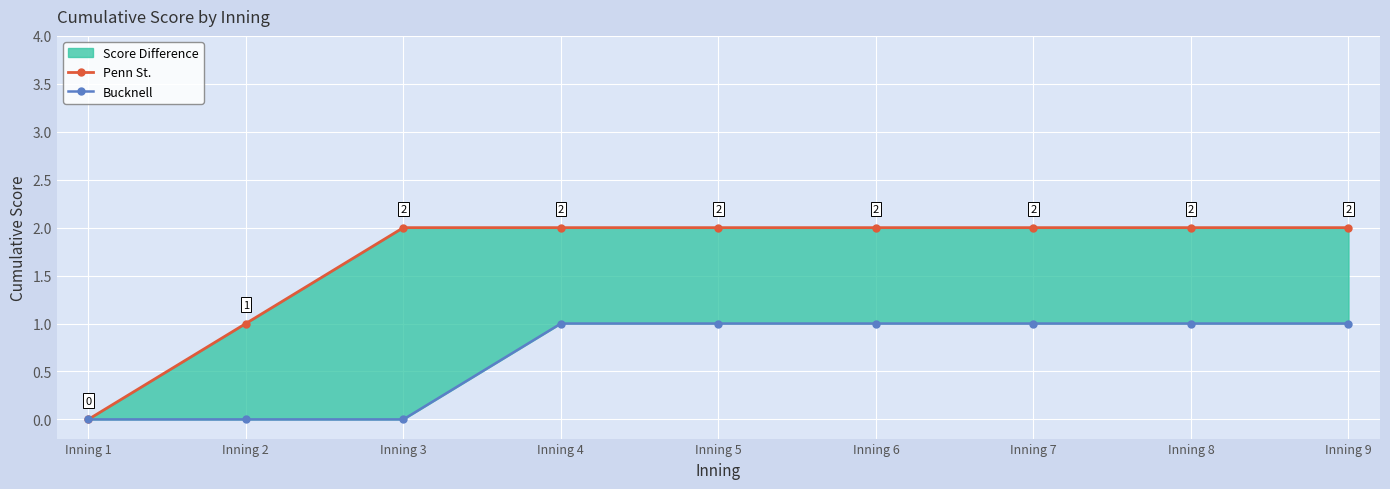

What is the approximate value of Penn St. at Inning 2?

1